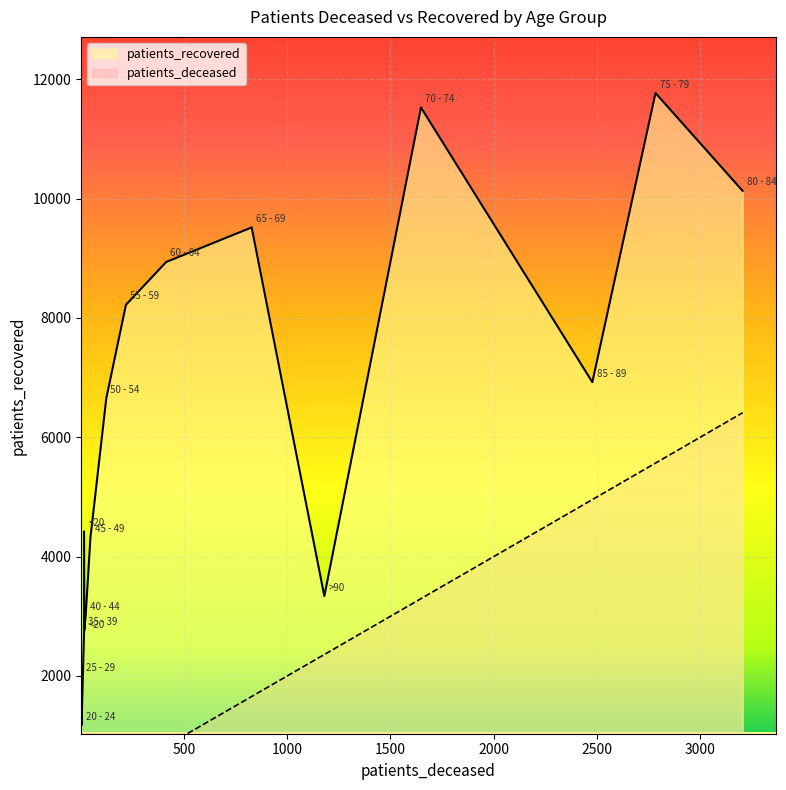

At which label is patients_deceased closest to 1604?

70 - 74